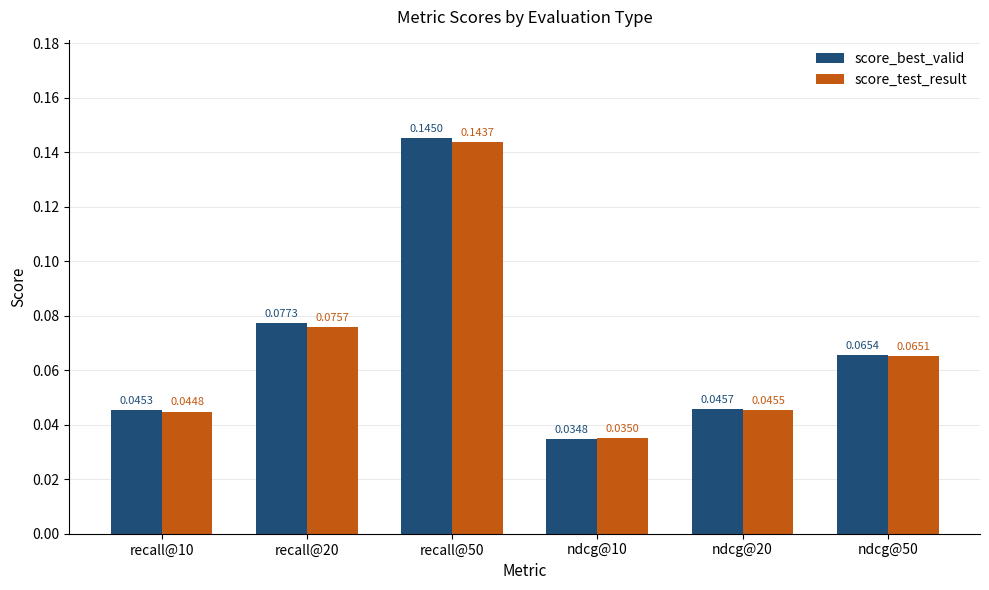

What is the sum of all score_test_result values?

0.4